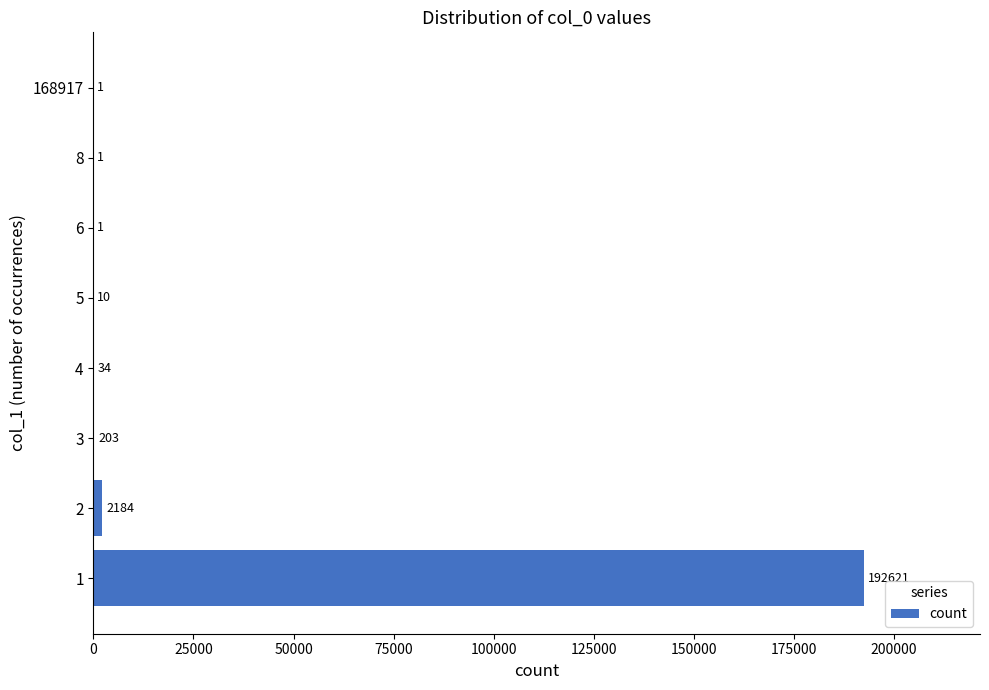

What is the sum of the values at 6 and 2?

2185